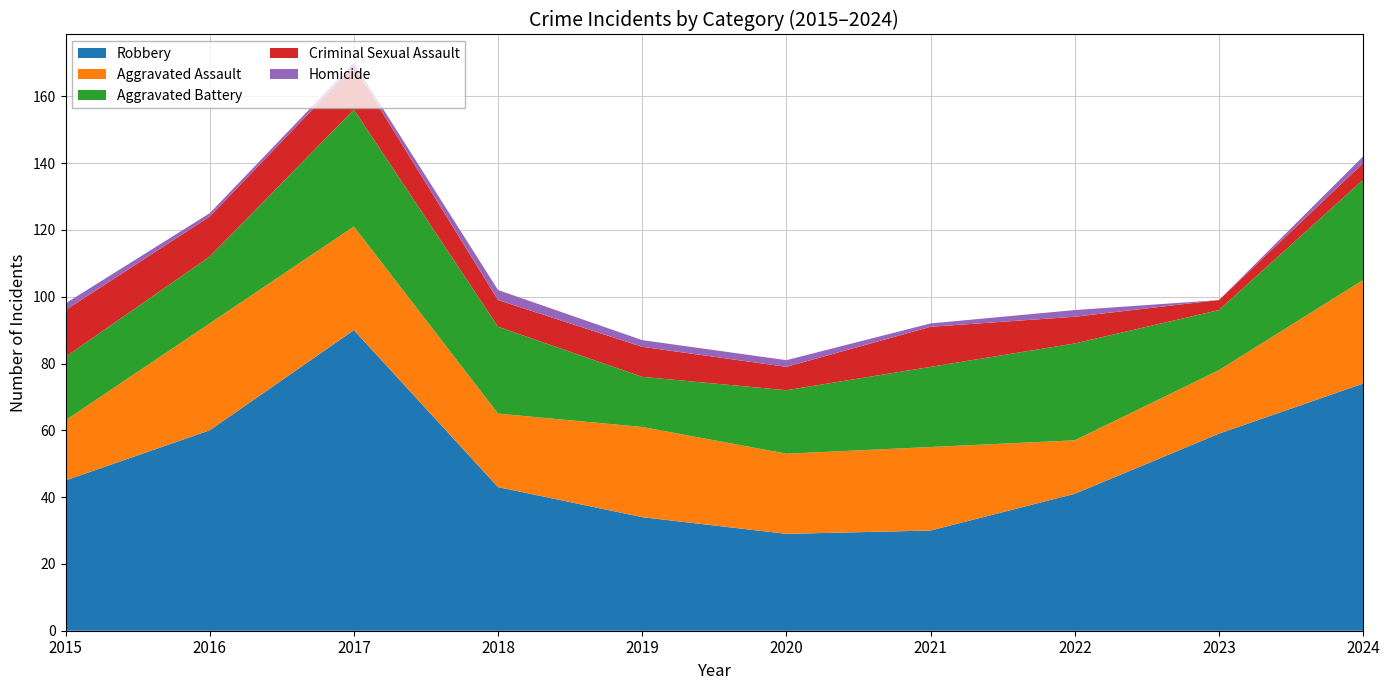

Reading right to left, what are all the values shown in this chart?

Robbery: 2024=74	2023=59	2022=41	2021=30	2020=29	2019=34	2018=43	2017=90	2016=60	2015=45
Aggravated Assault: 2024=31	2023=19	2022=16	2021=25	2020=24	2019=27	2018=22	2017=31	2016=32	2015=18
Aggravated Battery: 2024=30	2023=18	2022=29	2021=24	2020=19	2019=15	2018=26	2017=35	2016=20	2015=19
Criminal Sexual Assault: 2024=5	2023=3	2022=8	2021=12	2020=7	2019=9	2018=8	2017=13	2016=12	2015=14
Homicide: 2024=2	2023=0	2022=2	2021=1	2020=2	2019=2	2018=3	2017=1	2016=1	2015=2